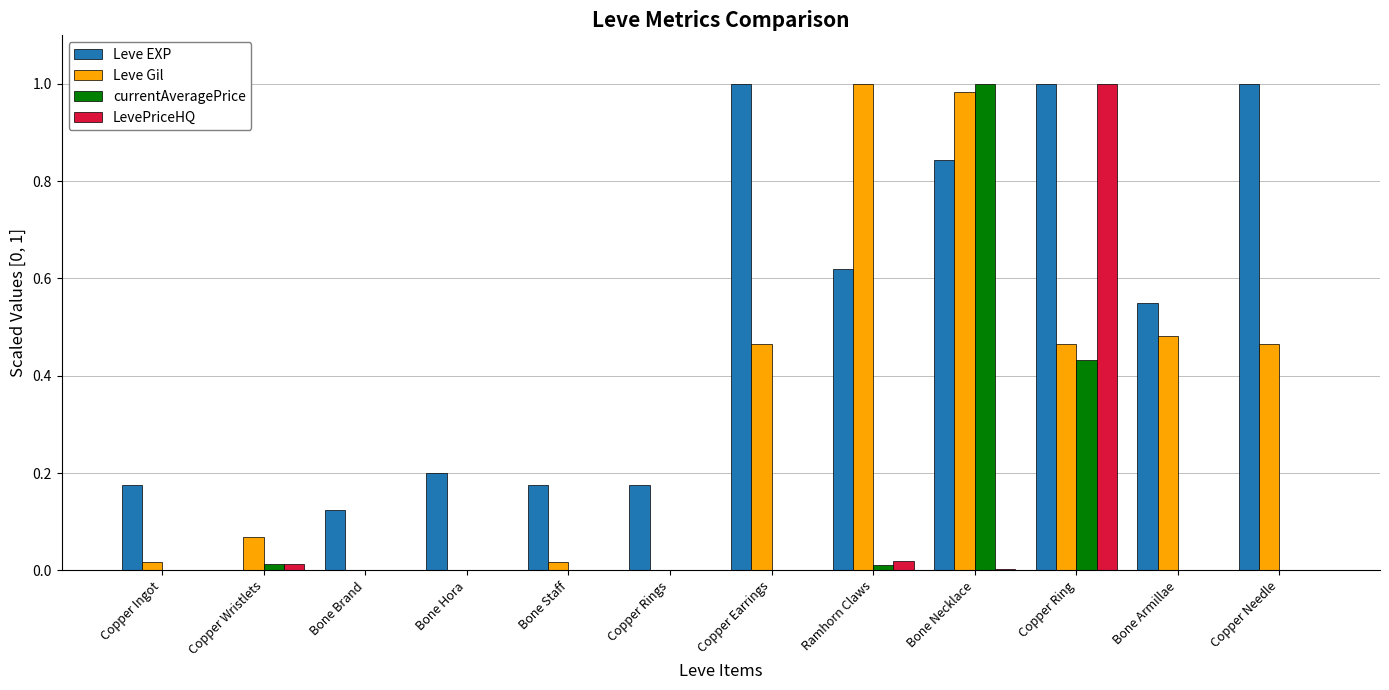

Are the bars horizontal?

No